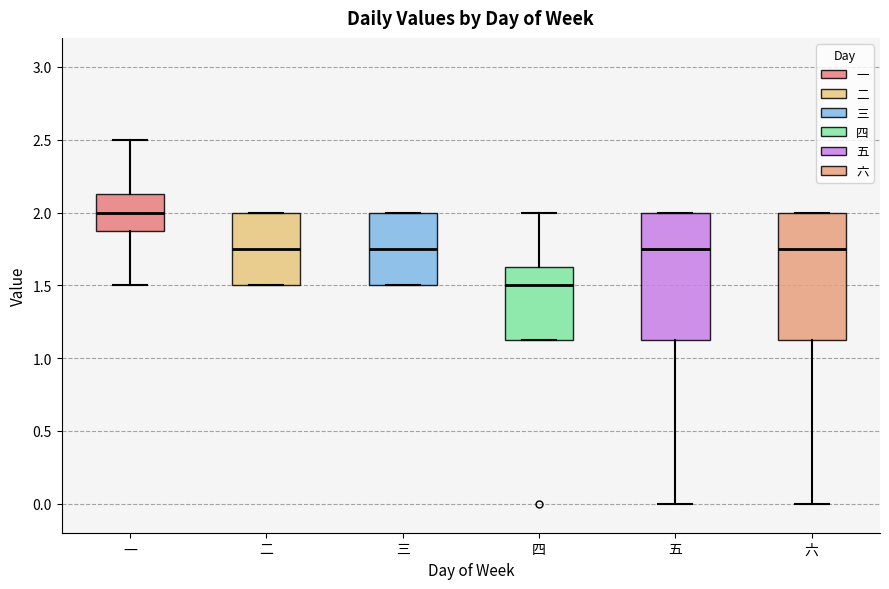

Reading left to right, transcribe this box plot: for each box, give where its median line is, the range the box spans, and where its two whiskers end, as read against the y-axis. The values are not printed on the chart, so give them approximately, as read against the axis.

一: median 2.00, box 1.90 to 2.15, whiskers 1.50 to 2.50
二: median 1.75, box 1.50 to 2.00, whiskers 1.50 to 2.00
三: median 1.75, box 1.50 to 2.00, whiskers 1.50 to 2.00
四: median 1.50, box 1.15 to 1.65, whiskers 1.15 to 2.00
五: median 1.75, box 1.15 to 2.00, whiskers 0.00 to 2.00
六: median 1.75, box 1.15 to 2.00, whiskers 0.00 to 2.00